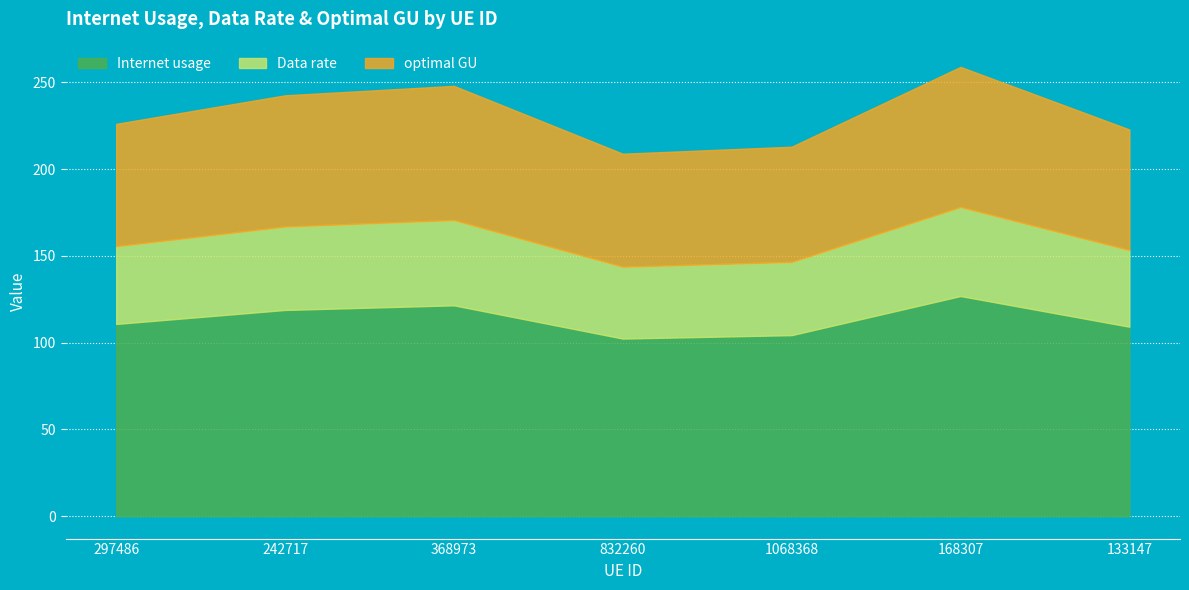

Is it true that Data rate equals 32.1 at 168307?

False